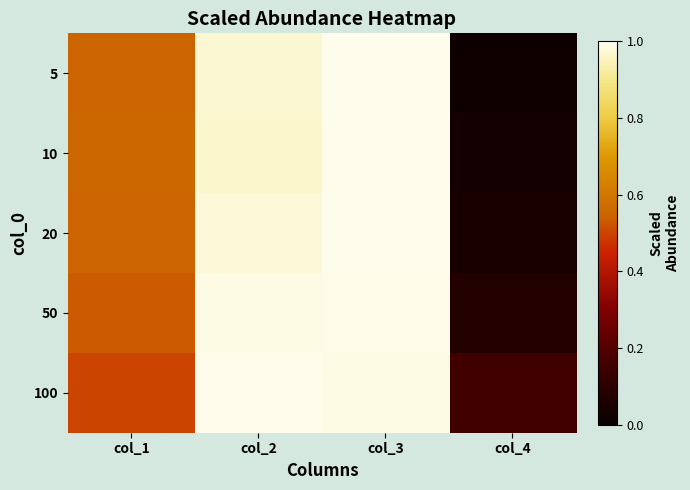

Reading left to right, transcribe all the data shown in this chart.

5: col_1=0.6	col_2=1.0	col_3=1.0	col_4=0.0
10: col_1=0.6	col_2=1.0	col_3=1.0	col_4=0.0
20: col_1=0.6	col_2=1.0	col_3=1.0	col_4=0.0
50: col_1=0.5	col_2=1.0	col_3=1.0	col_4=0.1
100: col_1=0.5	col_2=1.0	col_3=1.0	col_4=0.2